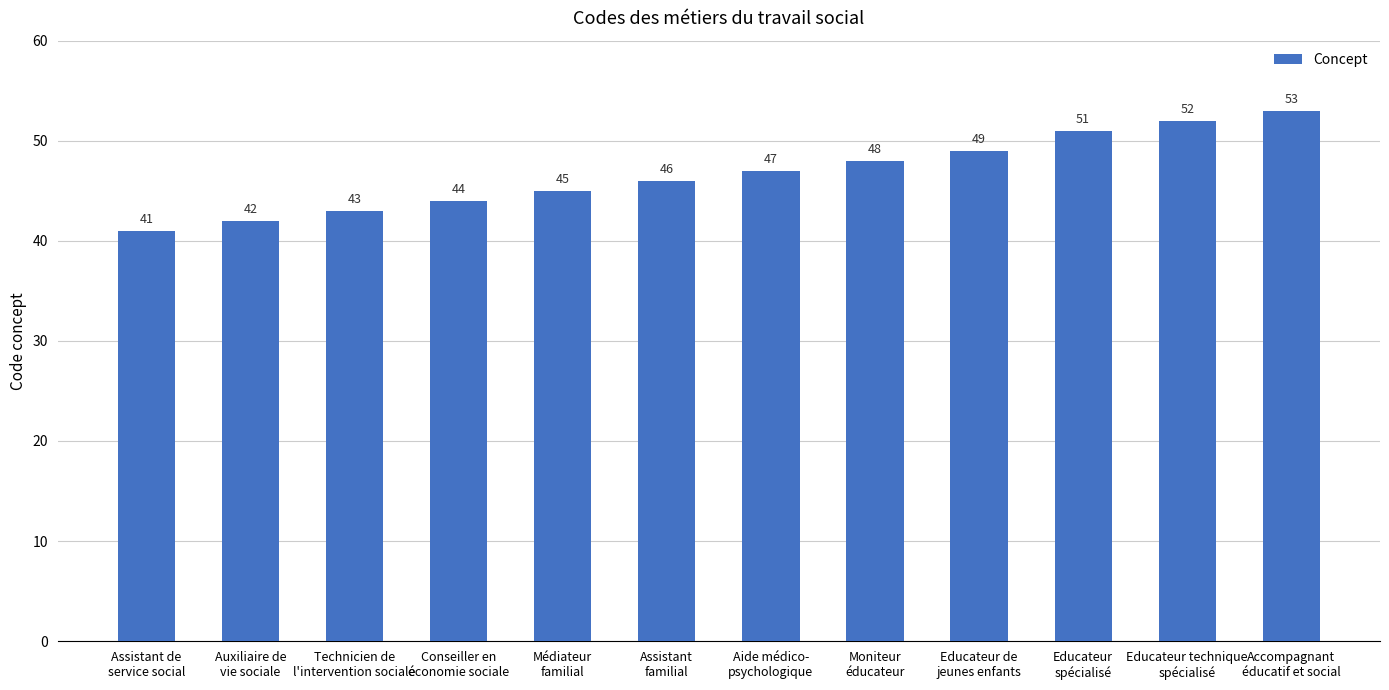

Reading left to right, transcribe all the data shown in this chart.

Assistant de
service social=41	Auxiliaire de
vie sociale=42	Technicien de
l'intervention sociale=43	Conseiller en
économie sociale=44	Médiateur
familial=45	Assistant
familial=46	Aide médico-
psychologique=47	Moniteur
éducateur=48	Educateur de
jeunes enfants=49	Educateur
spécialisé=51	Educateur technique
spécialisé=52	Accompagnant
éducatif et social=53